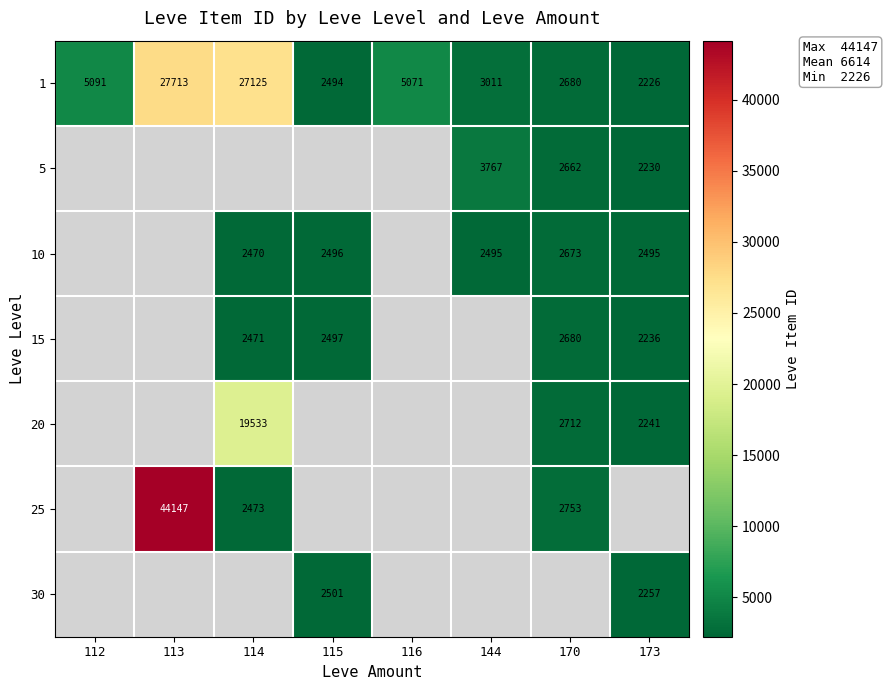

At how many categories does at least one series exceed 8957?

2